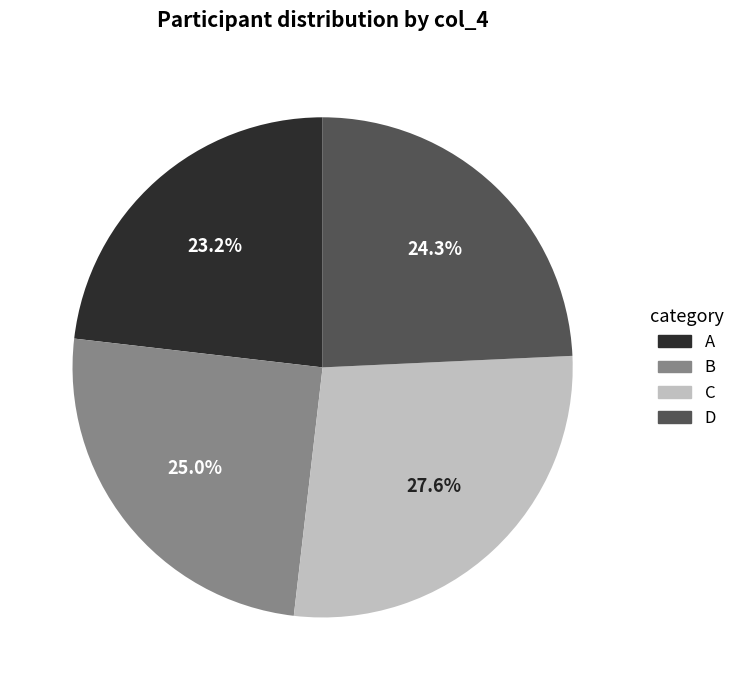

Rank the categories by value from lowest to highest.

A, D, B, C